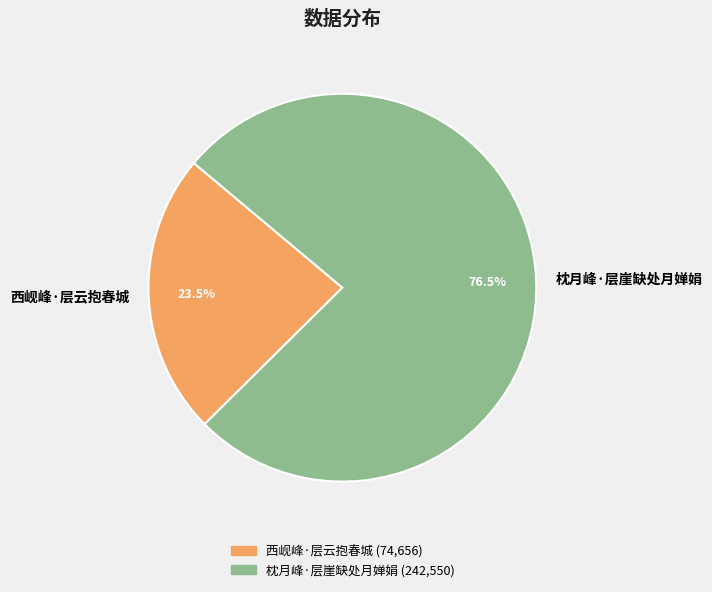

Is it true that 枕月峰·层崖缺处月婵娟 is 82% of the pie?

False